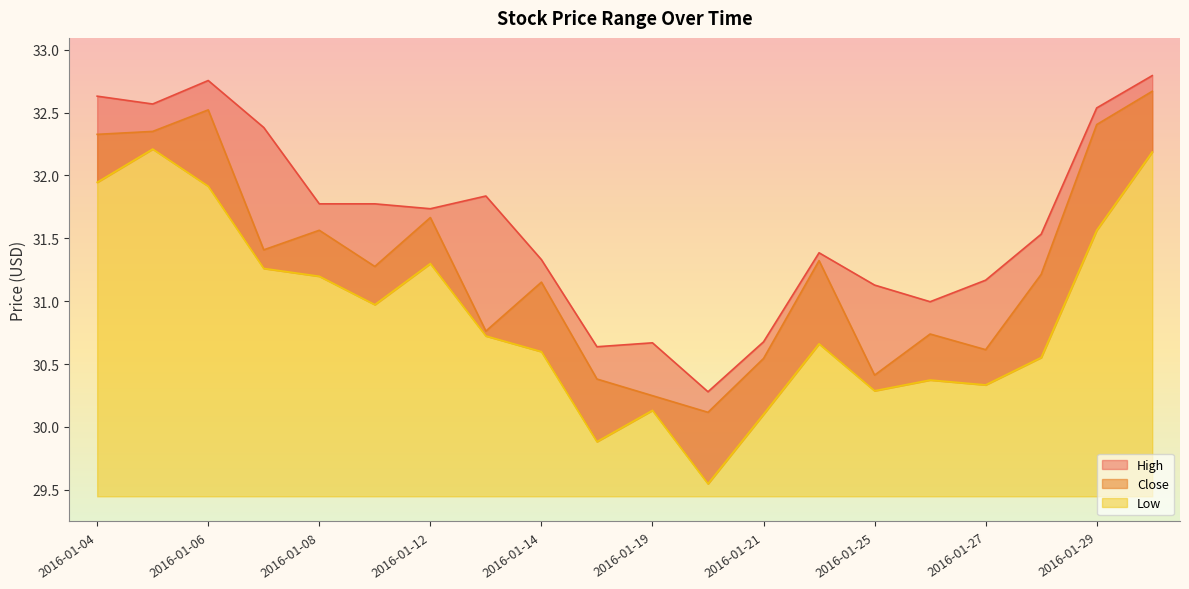

Reading left to right, what are all the values shown in this chart?

High: 2016-01-04=32.6	2016-01-05=32.6	2016-01-06=32.8	2016-01-07=32.4	2016-01-08=31.8	2016-01-11=31.8	2016-01-12=31.7	2016-01-13=31.8	2016-01-14=31.3	2016-01-15=30.6	2016-01-19=30.7	2016-01-20=30.3	2016-01-21=30.7	2016-01-22=31.4	2016-01-25=31.1	2016-01-26=31.0	2016-01-27=31.2	2016-01-28=31.5	2016-01-29=32.5	2016-02-01=32.8
Close: 2016-01-04=32.3	2016-01-05=32.4	2016-01-06=32.5	2016-01-07=31.4	2016-01-08=31.6	2016-01-11=31.3	2016-01-12=31.7	2016-01-13=30.8	2016-01-14=31.2	2016-01-15=30.4	2016-01-19=30.2	2016-01-20=30.1	2016-01-21=30.5	2016-01-22=31.3	2016-01-25=30.4	2016-01-26=30.7	2016-01-27=30.6	2016-01-28=31.2	2016-01-29=32.4	2016-02-01=32.7
Low: 2016-01-04=31.9	2016-01-05=32.2	2016-01-06=31.9	2016-01-07=31.3	2016-01-08=31.2	2016-01-11=31.0	2016-01-12=31.3	2016-01-13=30.7	2016-01-14=30.6	2016-01-15=29.9	2016-01-19=30.1	2016-01-20=29.5	2016-01-21=30.1	2016-01-22=30.7	2016-01-25=30.3	2016-01-26=30.4	2016-01-27=30.3	2016-01-28=30.6	2016-01-29=31.6	2016-02-01=32.2